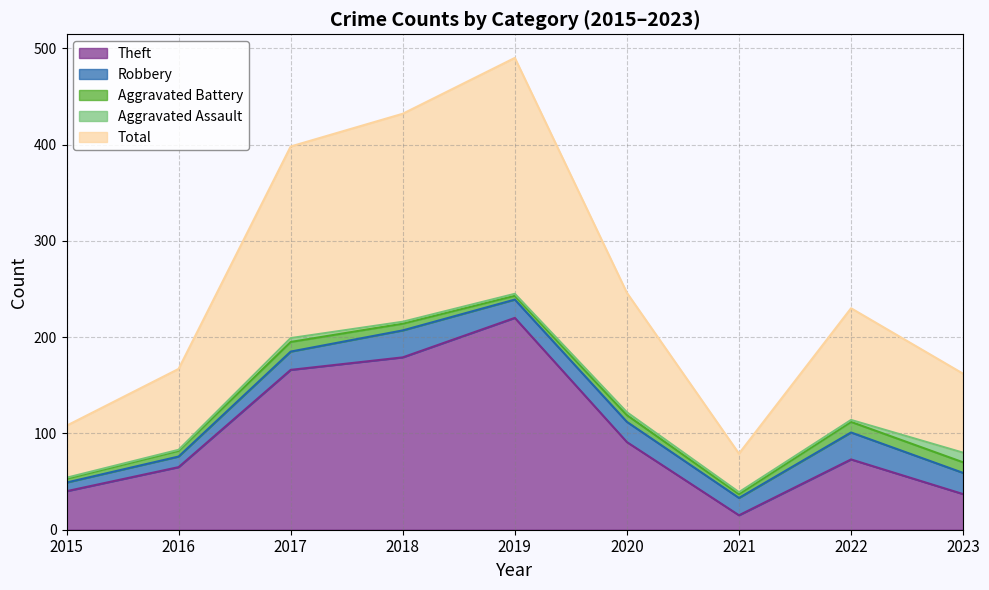

How many categories are shown in the chart?

9